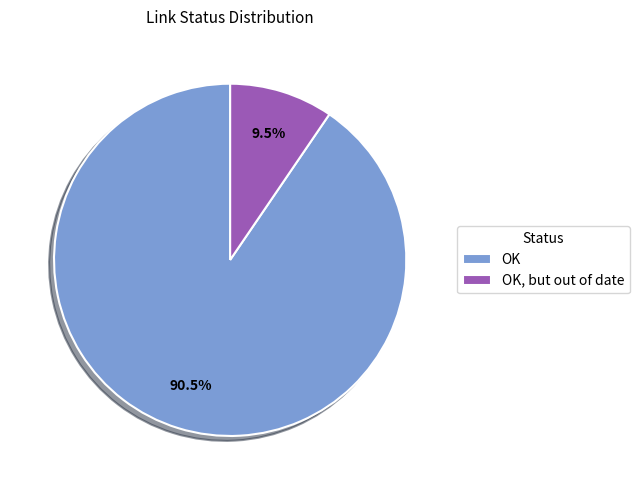

What is the ratio of the value at OK to the value at OK, but out of date?

9.5